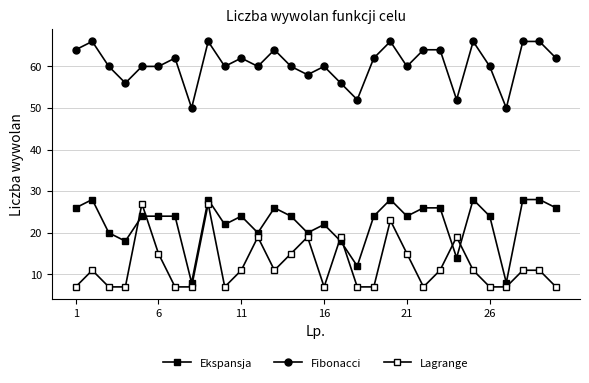

Rank the series by their average value, from lowest to highest.

Lagrange, Ekspansja, Fibonacci